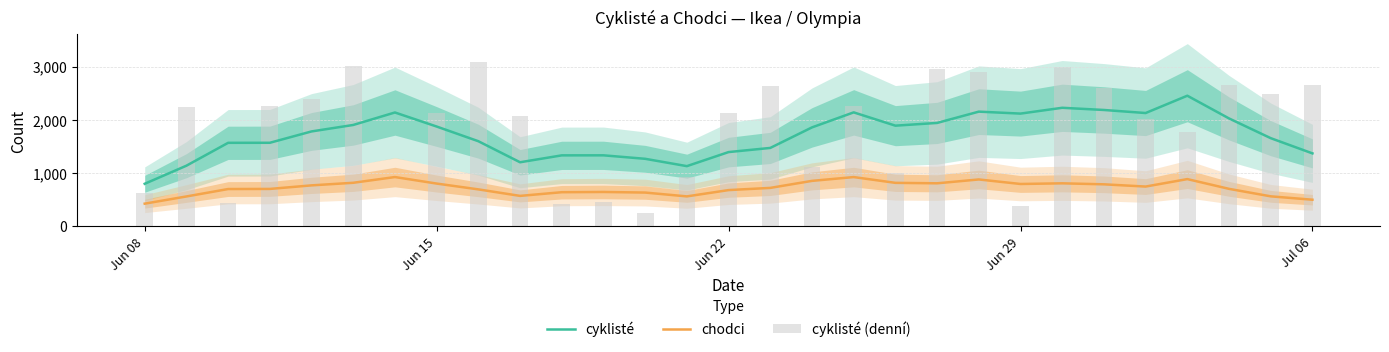

What is the maximum value for cyklisté?

2451.4